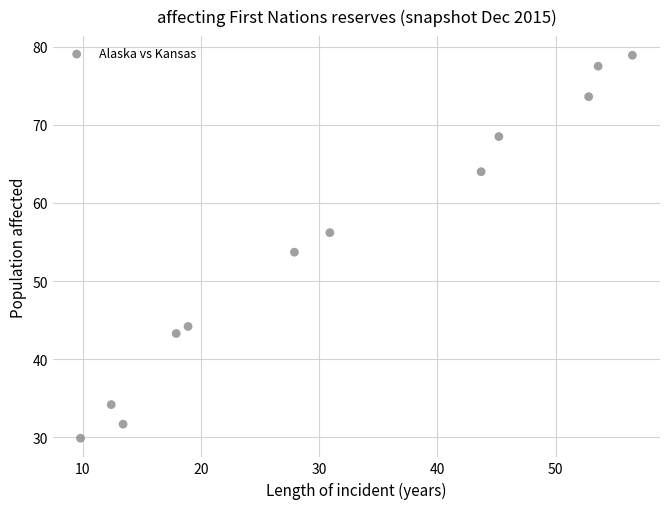

What is the average Y value?

54.6